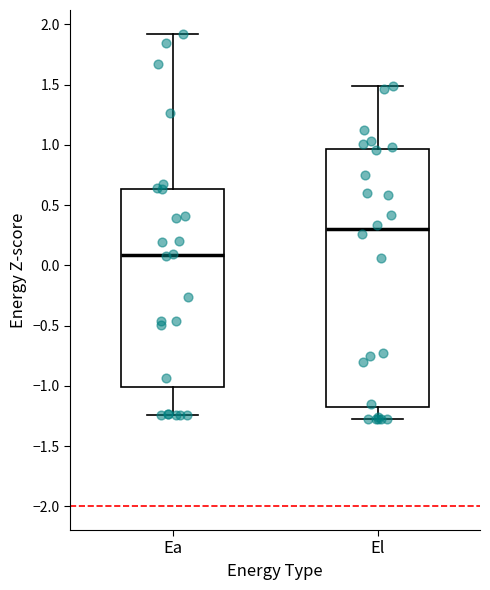

Reading left to right, transcribe this box plot: for each box, give where its median line is, the range the box spans, and where its two whiskers end, as read against the y-axis. The values are not printed on the chart, so give them approximately, as read against the axis.

Ea: median 0.10, box -1.00 to 0.65, whiskers -1.25 to 1.90
El: median 0.30, box -1.20 to 0.95, whiskers -1.30 to 1.50